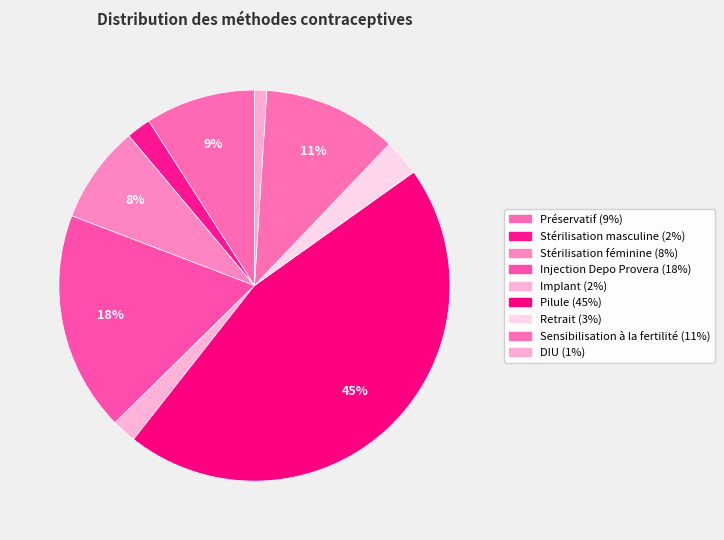

How many slices are in this pie chart?

9